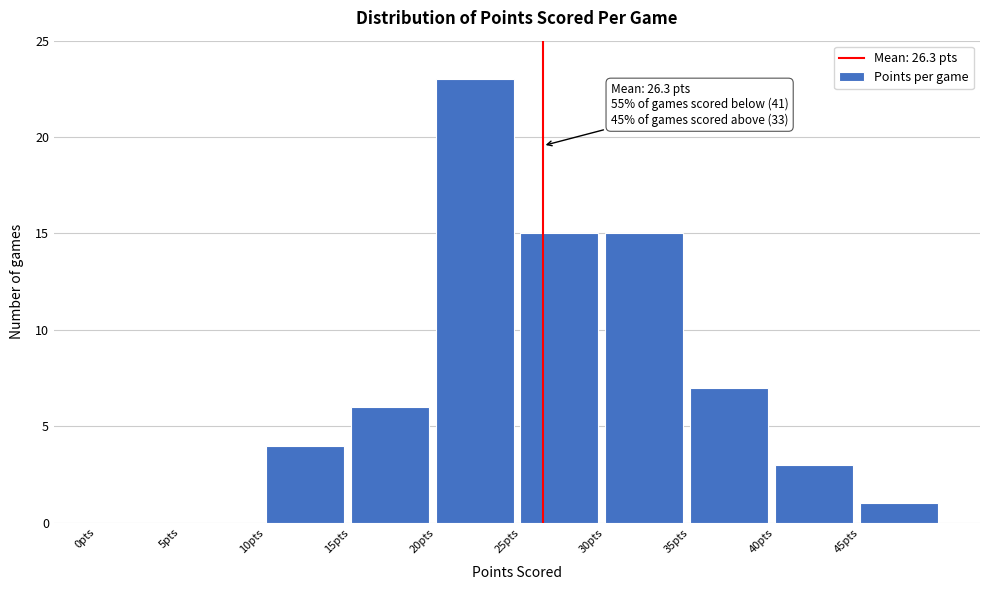

Which range on the x-axis has the tallest bar?

20 to 25